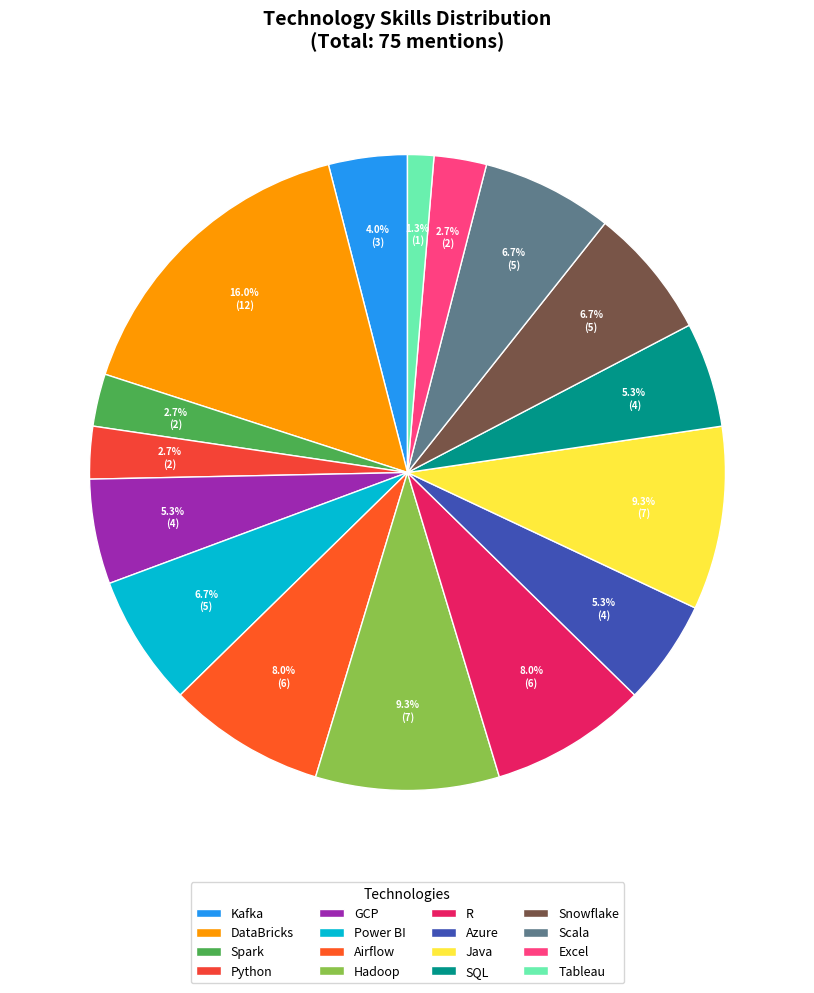

Between Airflow and GCP, which is larger?

Airflow